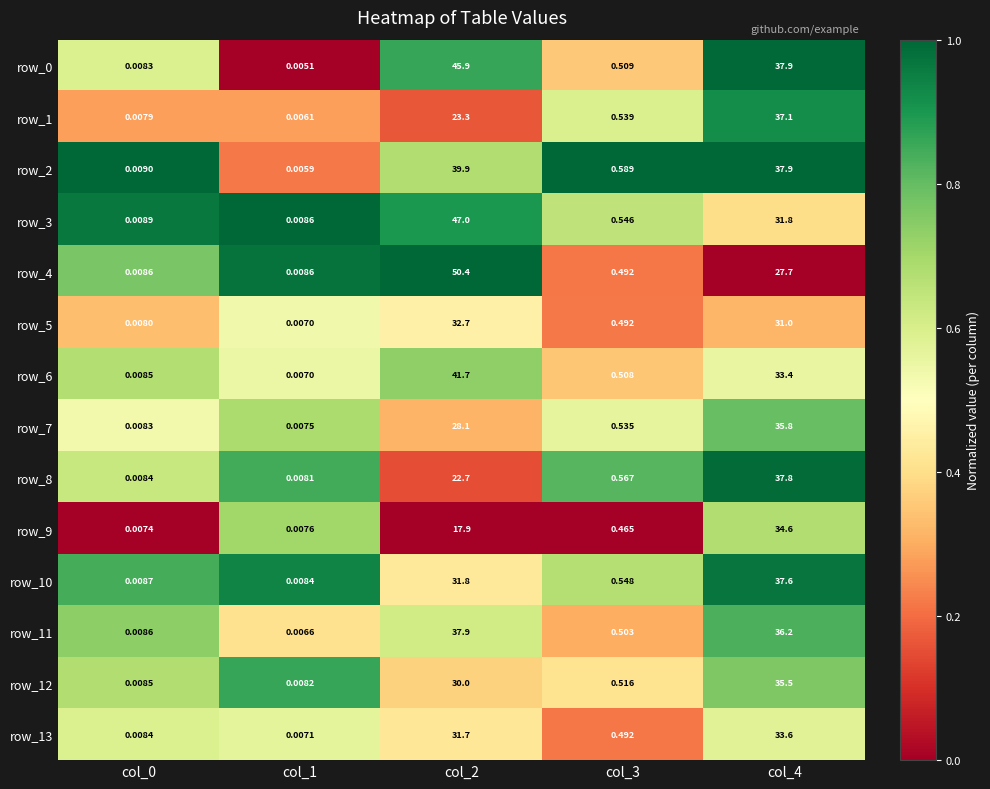

Is the value of row_6 at col_1 greater than the value of row_10 at col_1?

No